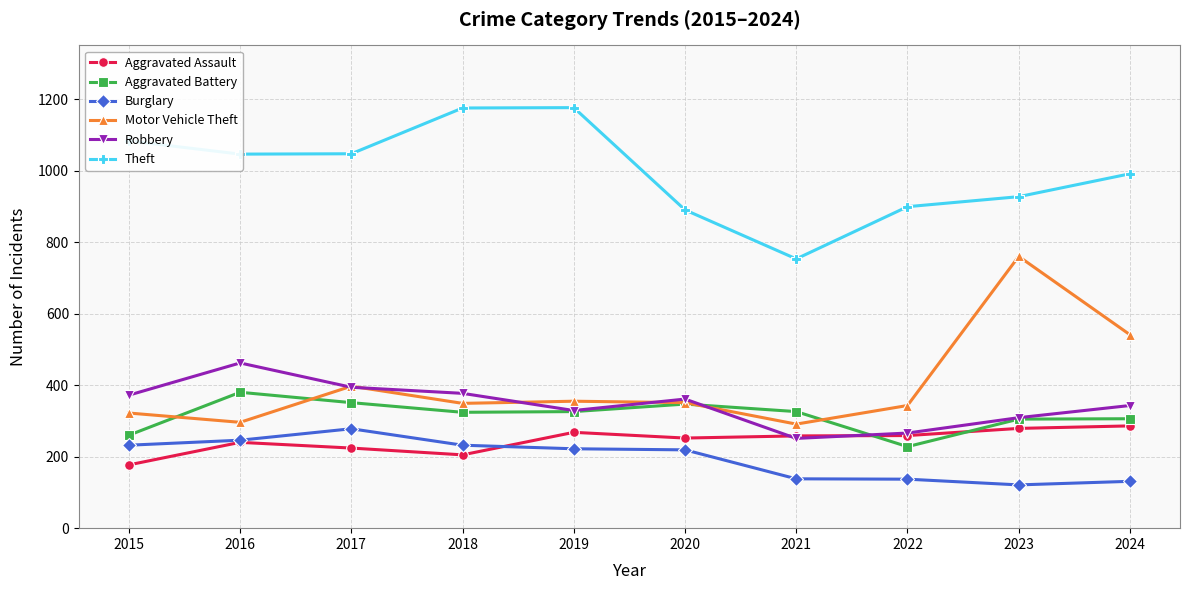

What is the difference between the Theft values at 2015 and 2021?

330